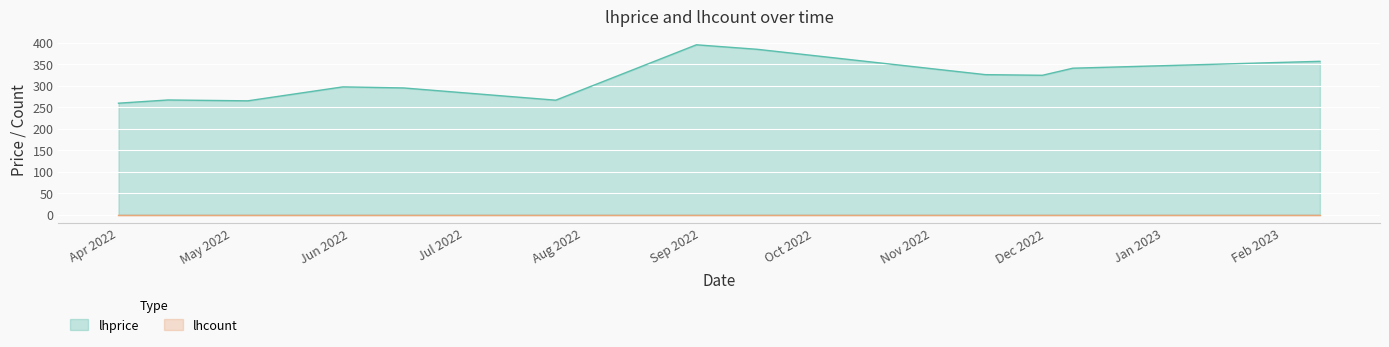

Which series has the largest range (max minus min)?

lhprice